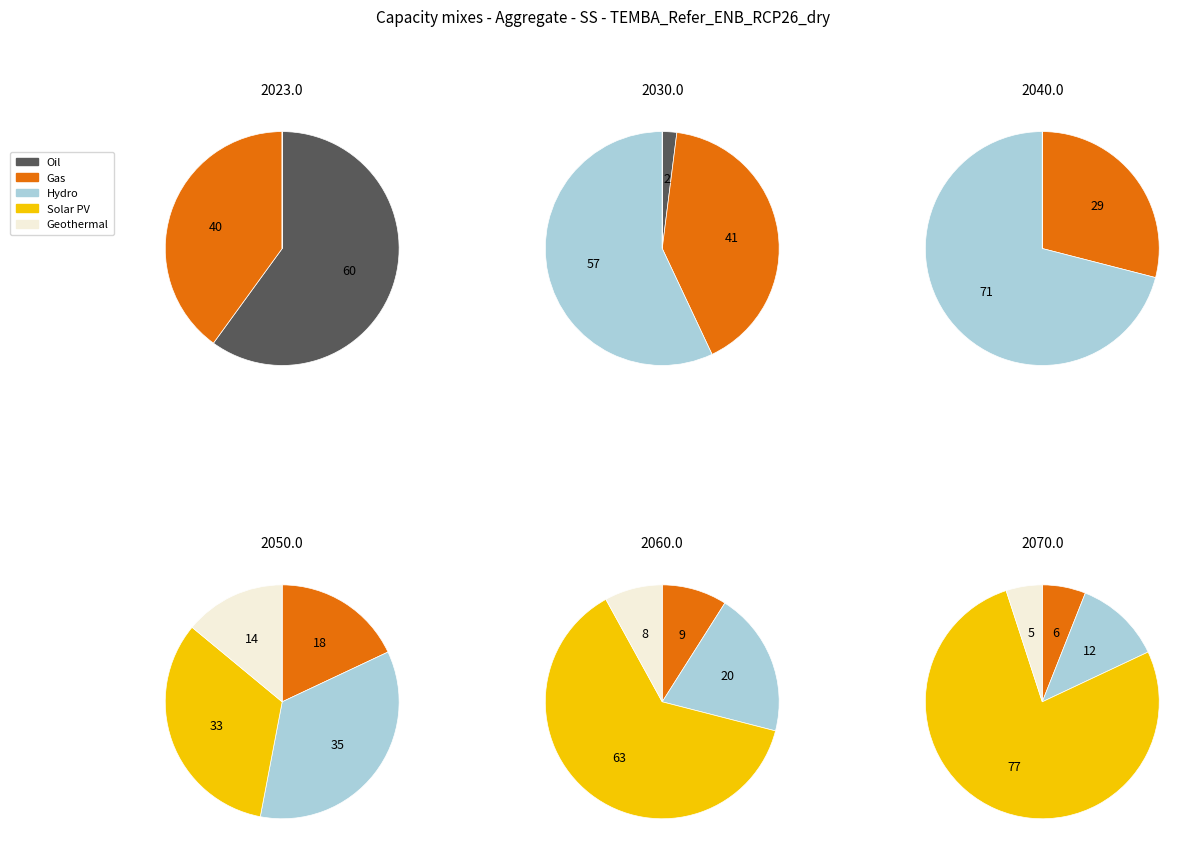

Does 5 represent more than half of the total?

No